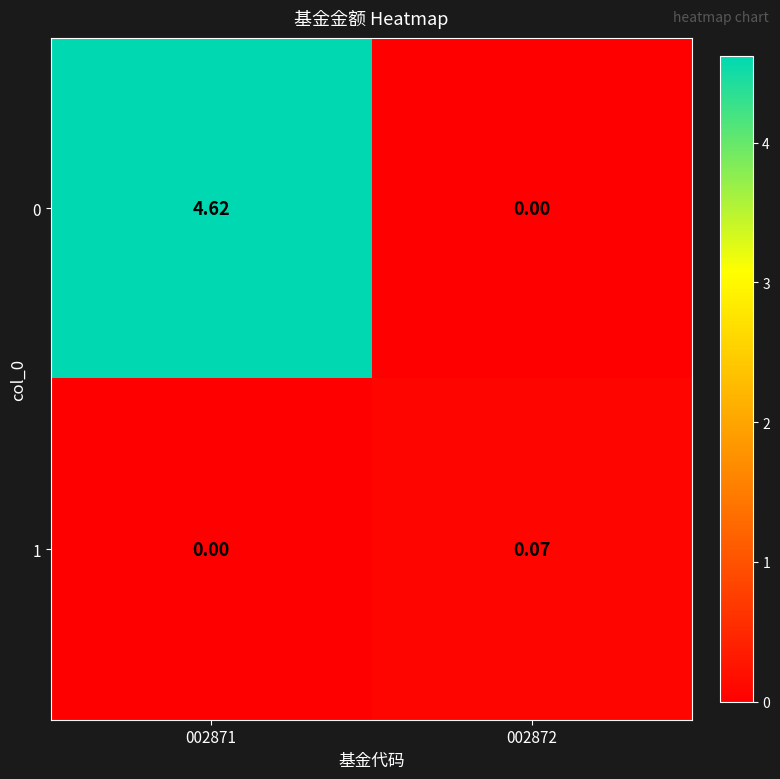

Is the value of 0 at 002871 greater than the value of 1 at 002871?

Yes